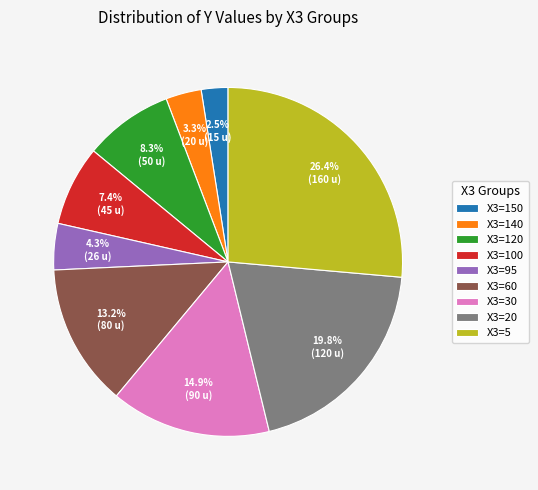

Combined, what portion of the pie is X3=140 and X3=30?

18.2%